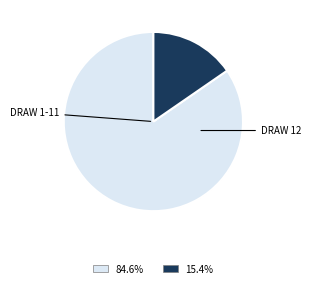

Does any single category account for the majority?

Yes